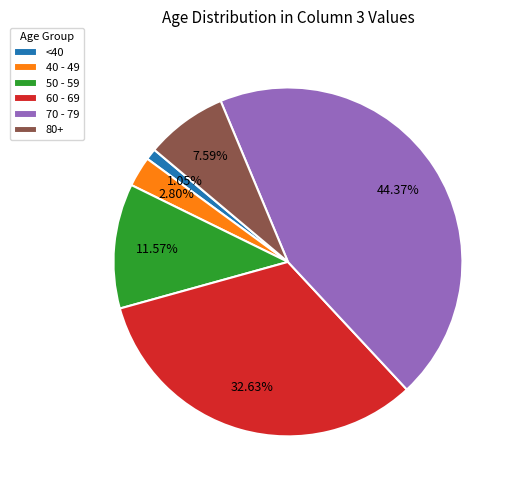

Is there a majority slice in this chart?

No